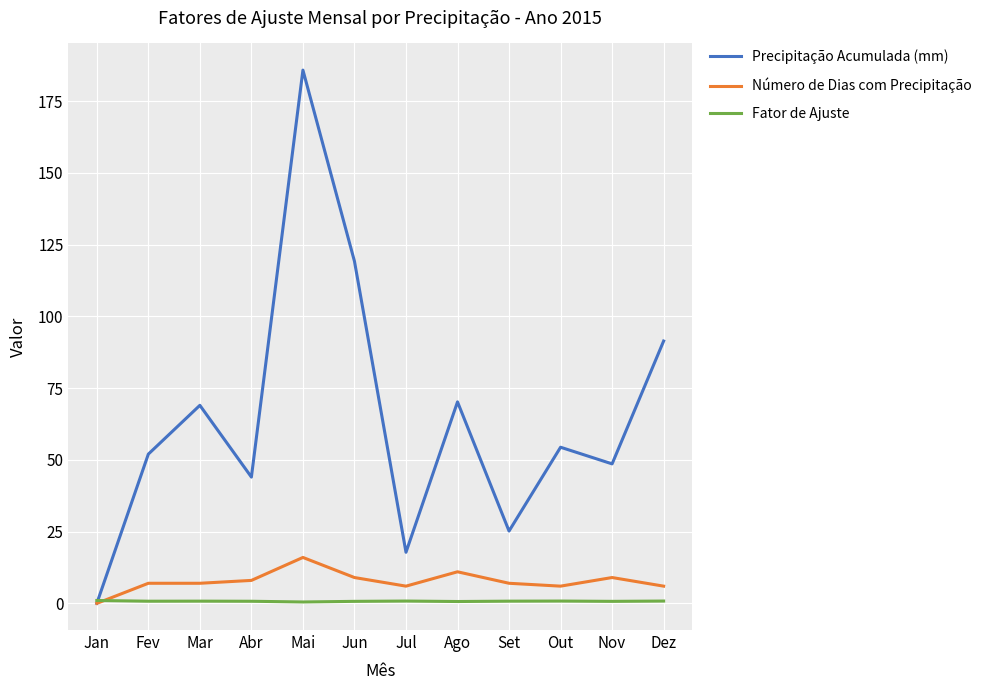

The Número de Dias com Precipitação series shows 23.0 at Mai. True or false?

False